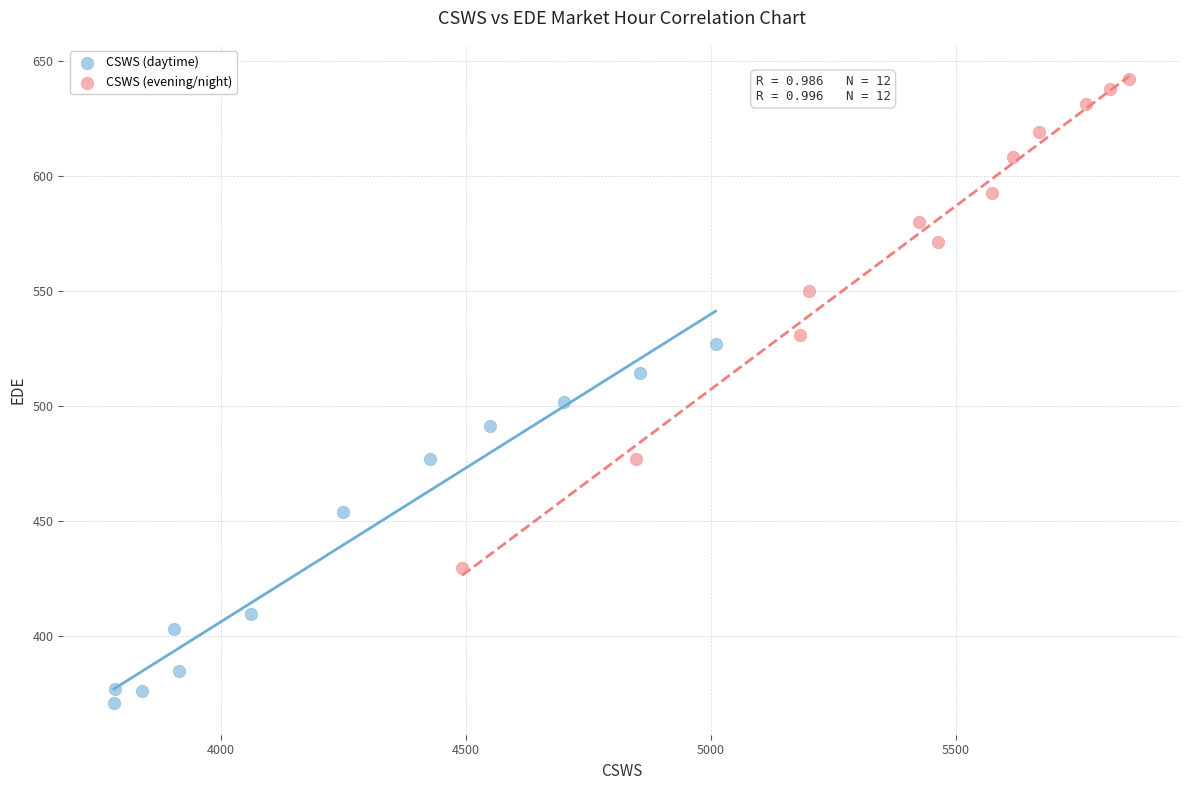

What are all the series names shown in the legend?

CSWS (daytime), CSWS (evening/night)